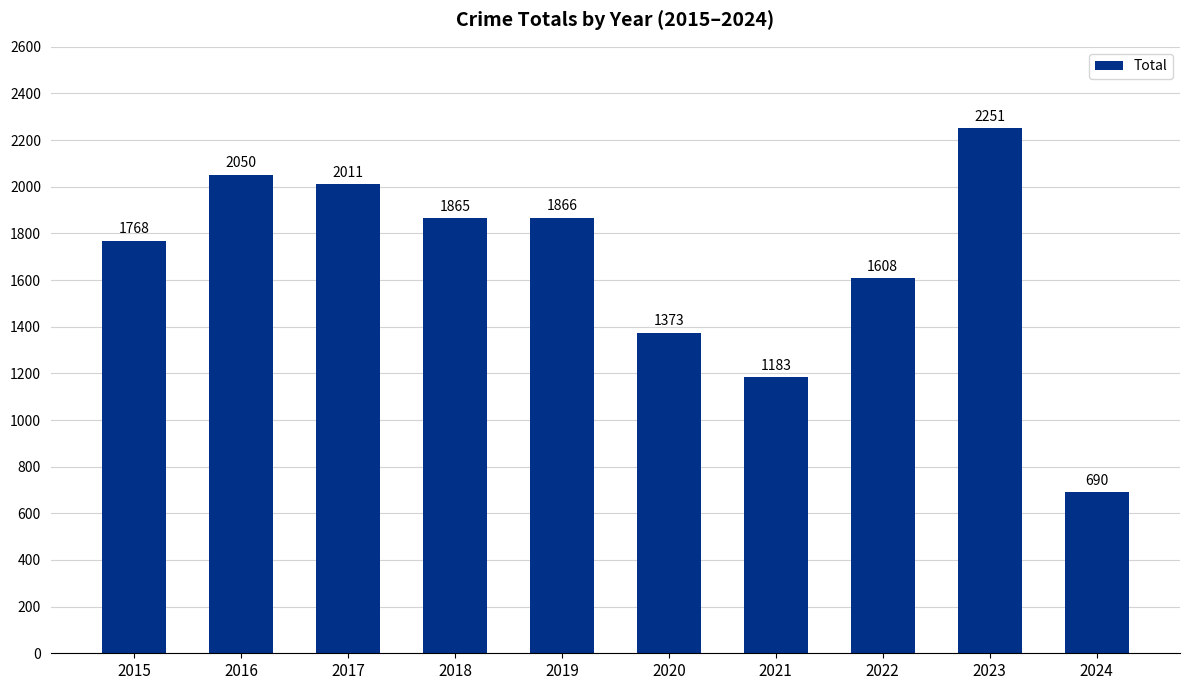

What is the value of the 10th bar from the left?

690